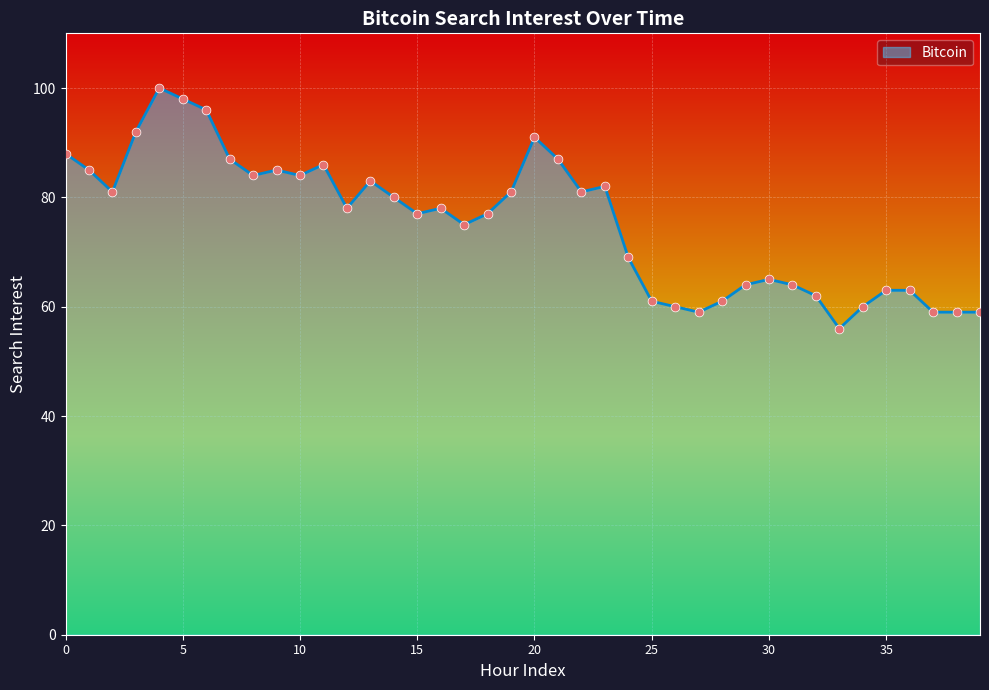

What is the difference between the maximum and minimum values?

44